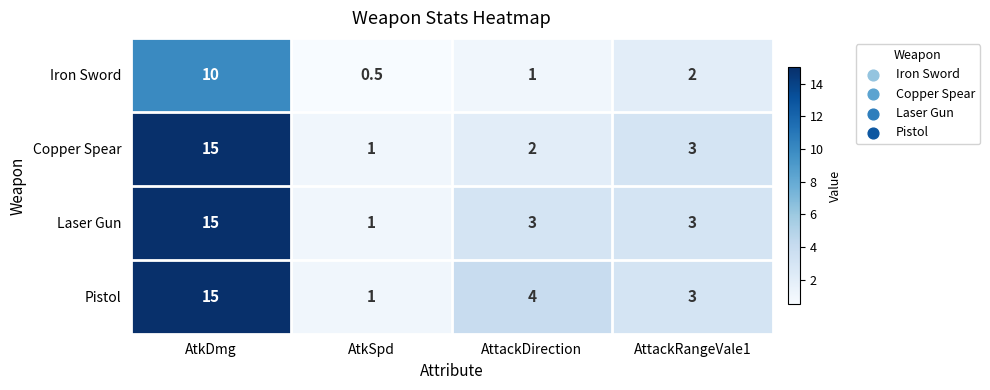

Count the number of data series in this chart.

4